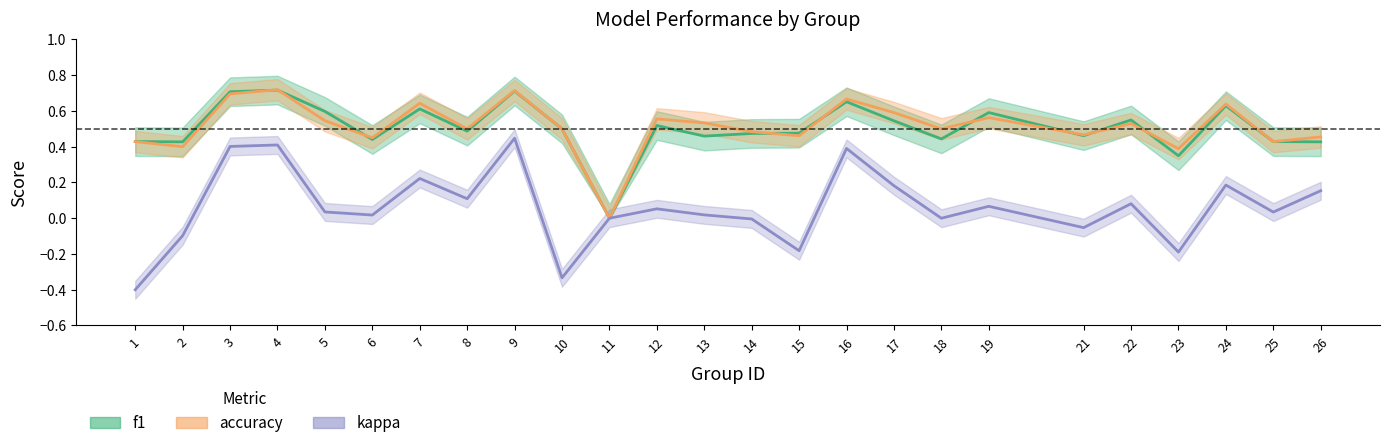

The value of accuracy at 11 is -0.3. True or false?

False